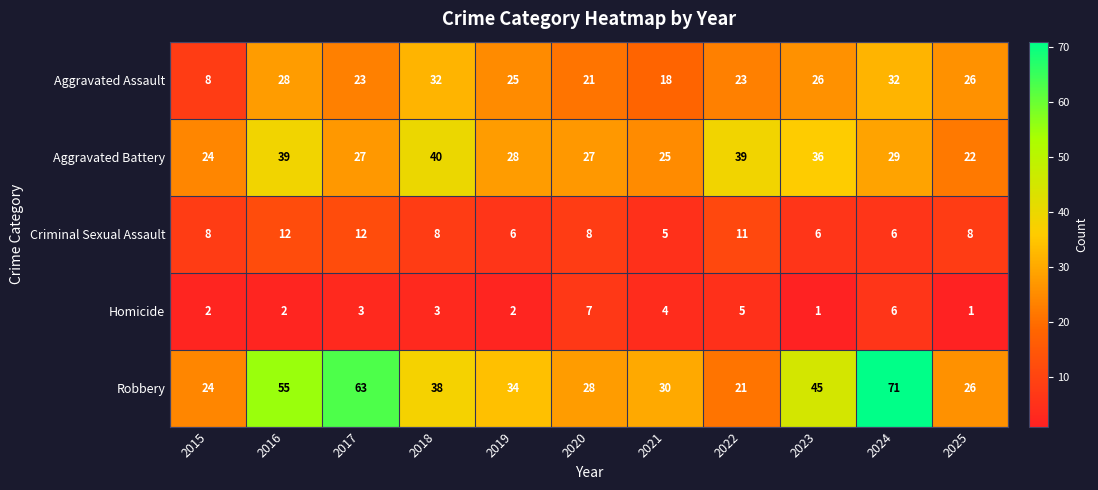

What is the highest value of the Criminal Sexual Assault series?

12